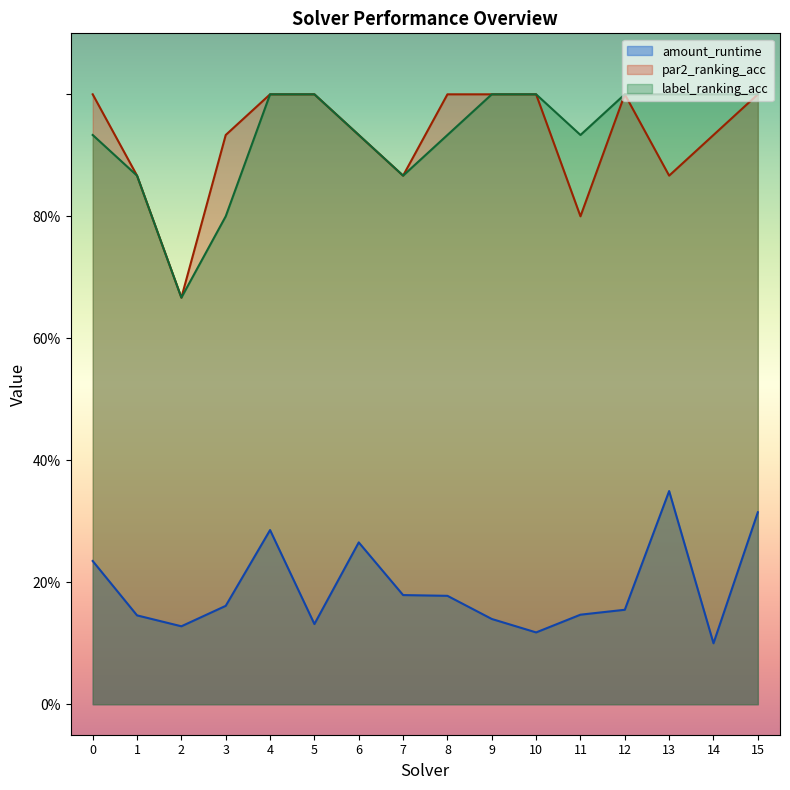

The amount_runtime series shows 0.1 at 5. True or false?

True